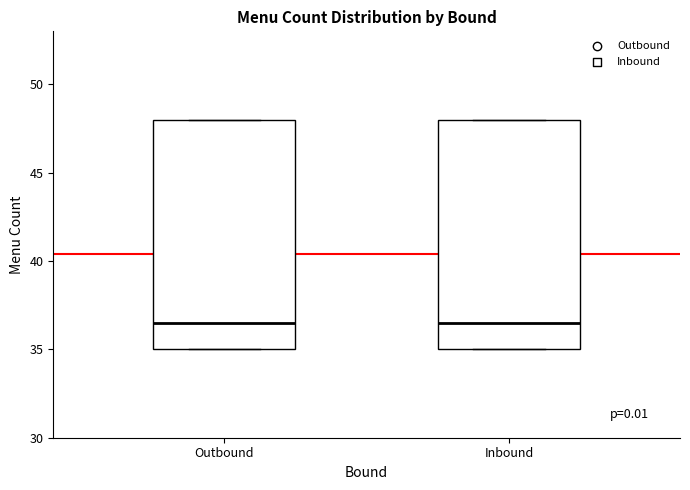

Reading left to right, transcribe this box plot: for each box, give where its median line is, the range the box spans, and where its two whiskers end, as read against the y-axis. The values are not printed on the chart, so give them approximately, as read against the axis.

Outbound: median 36.5, box 35.0 to 48.0, whiskers 35.0 to 48.0
Inbound: median 36.5, box 35.0 to 48.0, whiskers 35.0 to 48.0